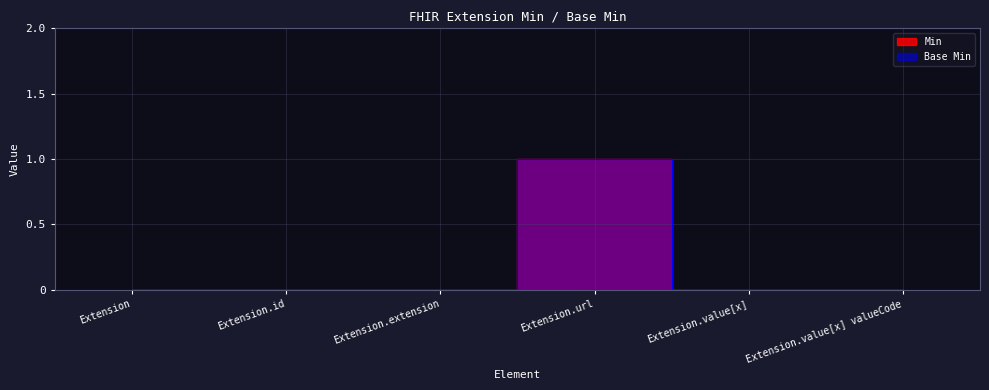

Which category has the lowest value in the Min series?

Extension